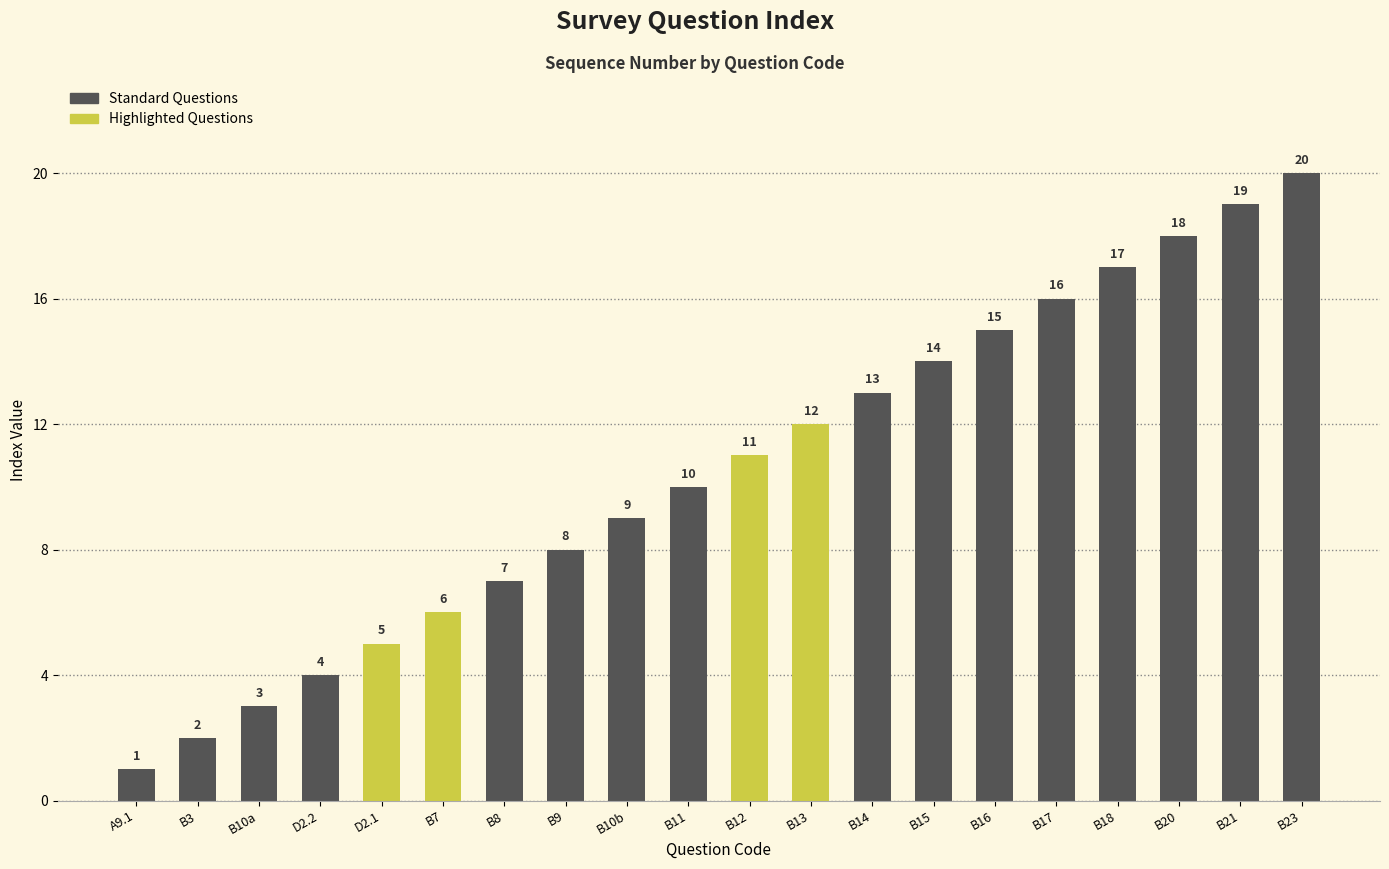

Does the chart contain stacked bars?

No